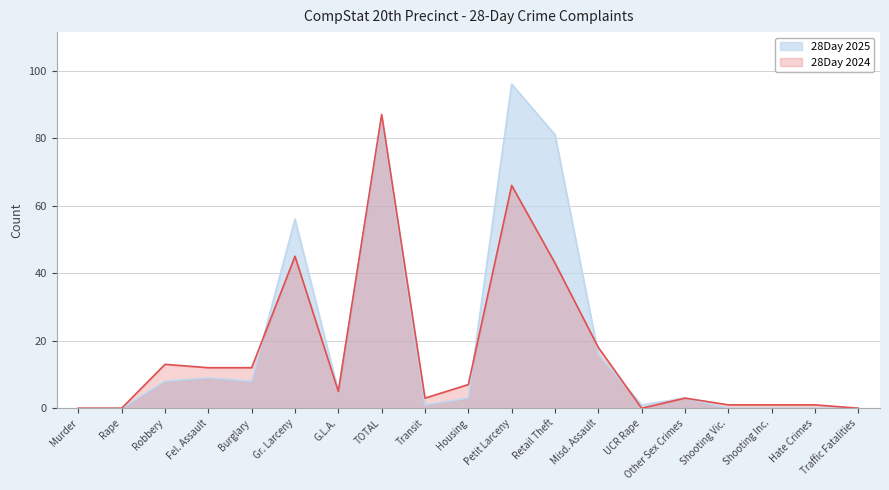

List the series in order of their overall mean, lowest first.

28Day 2024, 28Day 2025